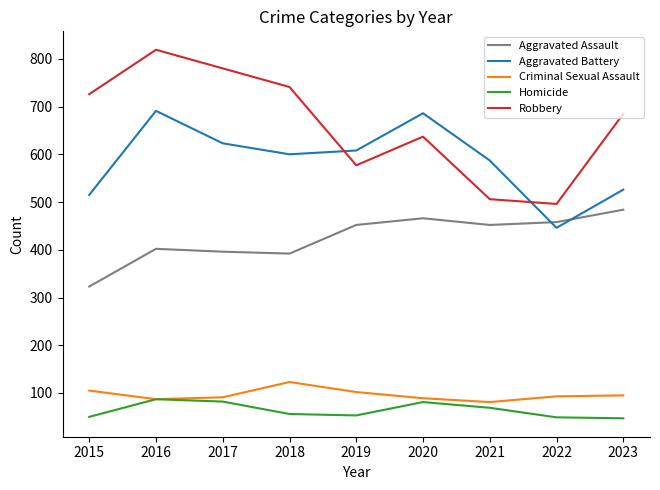

True or false: Criminal Sexual Assault and Robbery cross at least once.

False